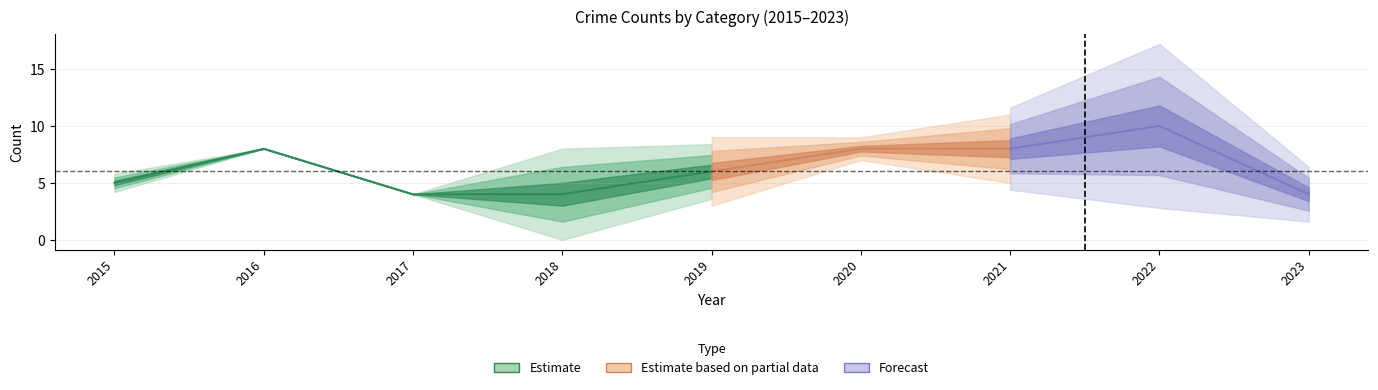

Is this an area chart (filled region under the line)?

No